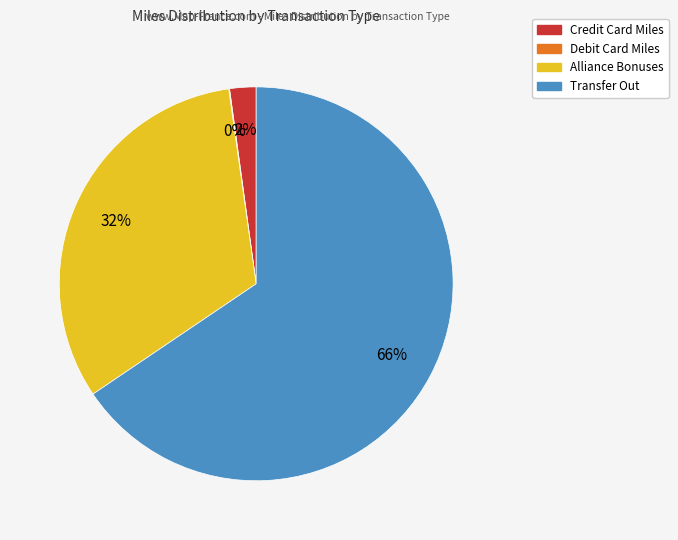

To the nearest percent, what is the average slice percentage?

25%